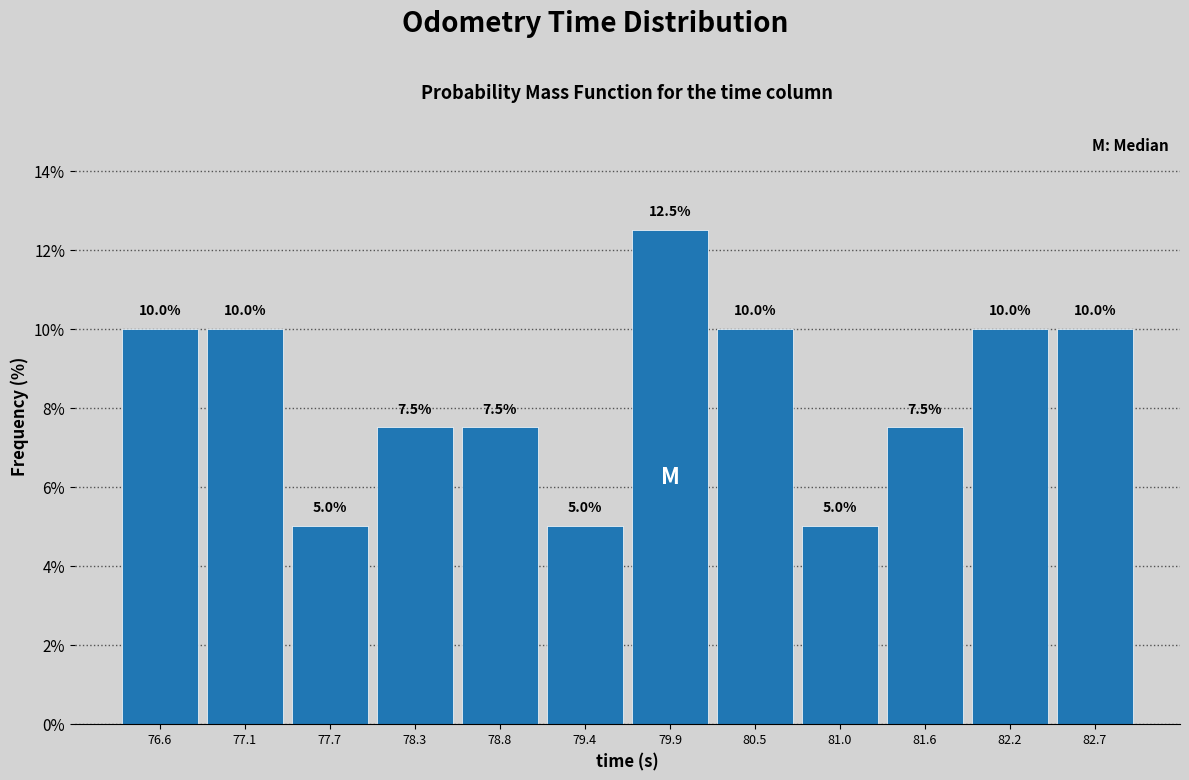

Which range on the x-axis has the tallest bar?

79.7 to 80.2